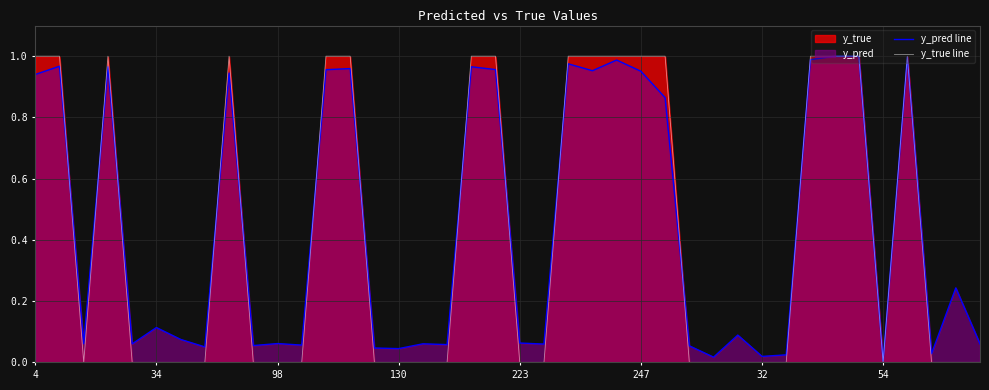

In y_true line, how many points are higher than both neighbors (excluding endpoints)?

3